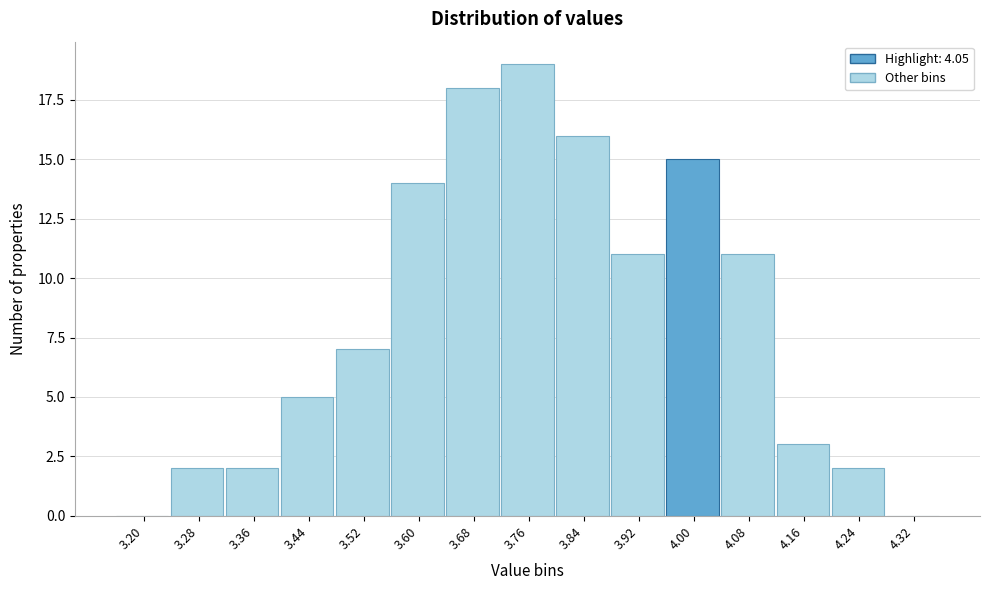

Reading right to left, what are all the values shown in this chart?

4.32=0	4.24=2	4.16=3	4.08=11	4.00=15	3.92=11	3.84=16	3.76=19	3.68=18	3.60=14	3.52=7	3.44=5	3.36=2	3.28=2	3.20=0